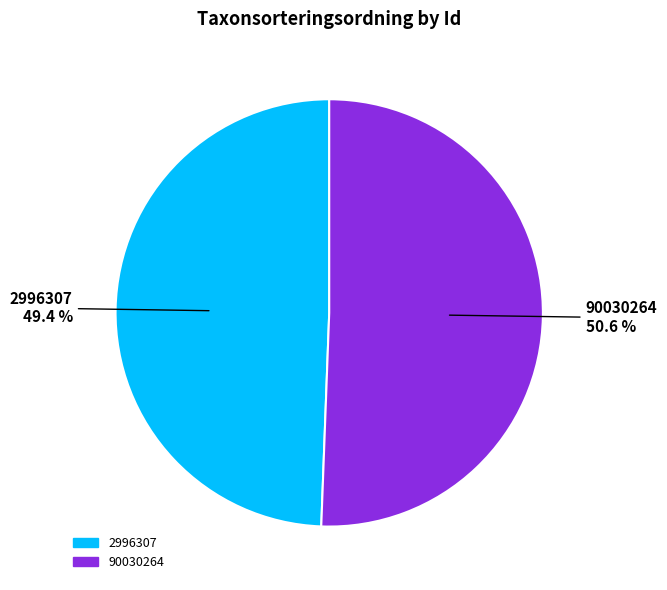

What percentage do 90030264 and 2996307 together represent?

100.0%